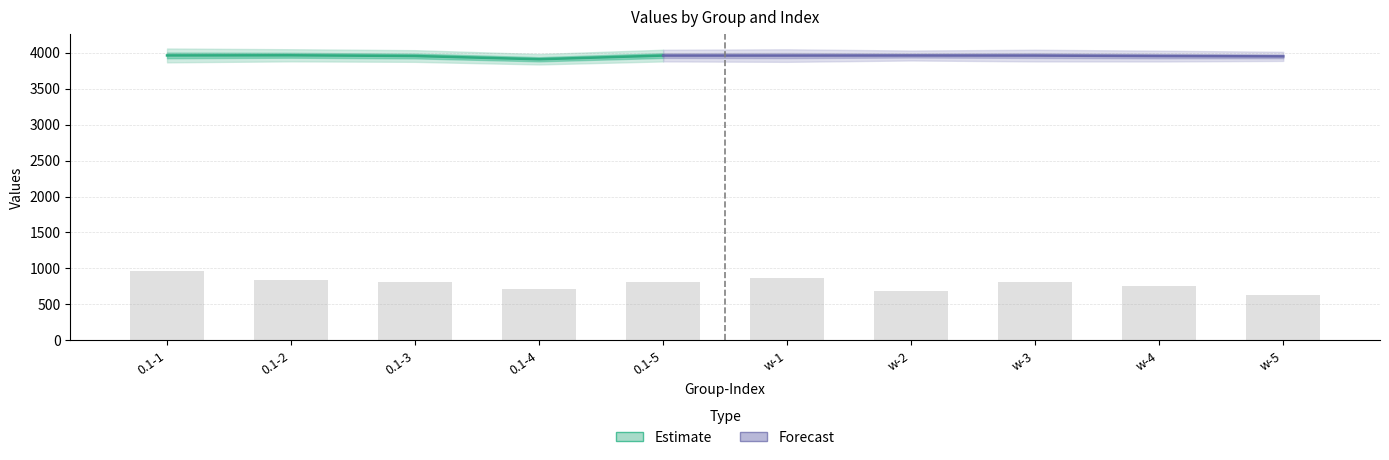

Are the bars grouped side by side (vs. stacked)?

No